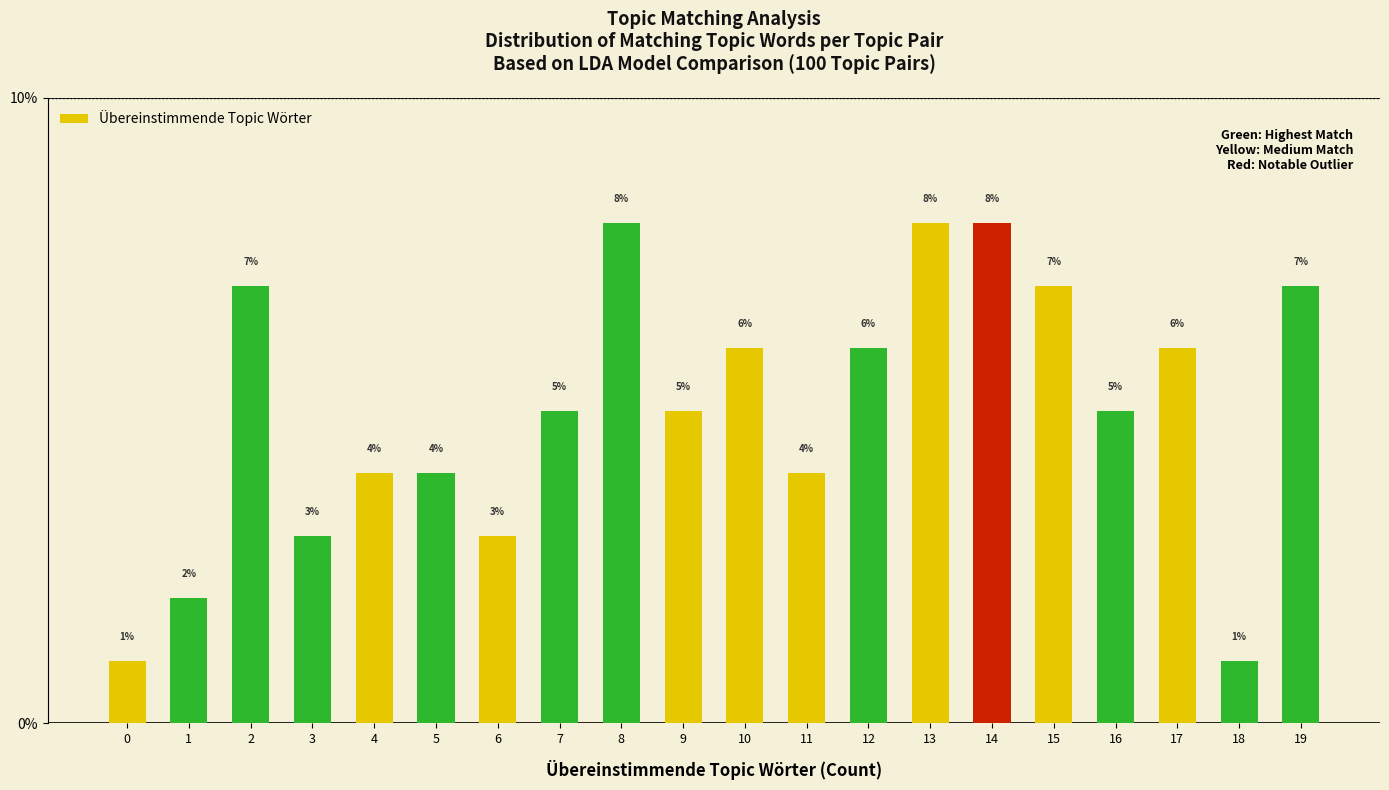

Reading left to right, what are all the values shown in this chart?

0=1.0	1=2.0	2=7.0	3=3.0	4=4.0	5=4.0	6=3.0	7=5.0	8=8.0	9=5.0	10=6.0	11=4.0	12=6.0	13=8.0	14=8.0	15=7.0	16=5.0	17=6.0	18=1.0	19=7.0